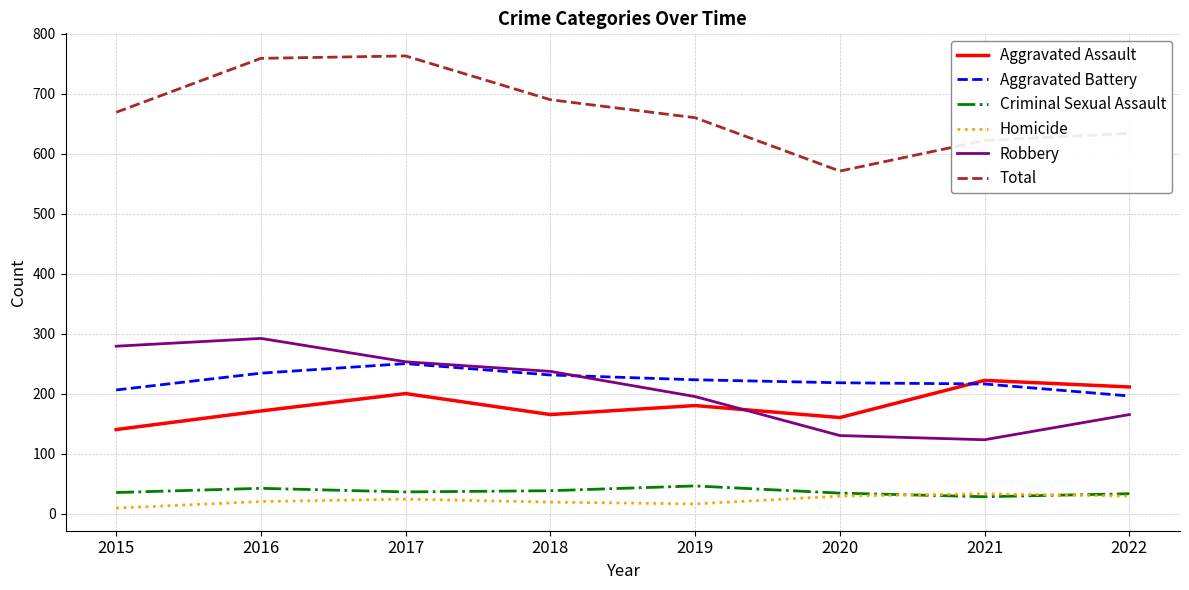

Does the chart have visible grid lines?

Yes